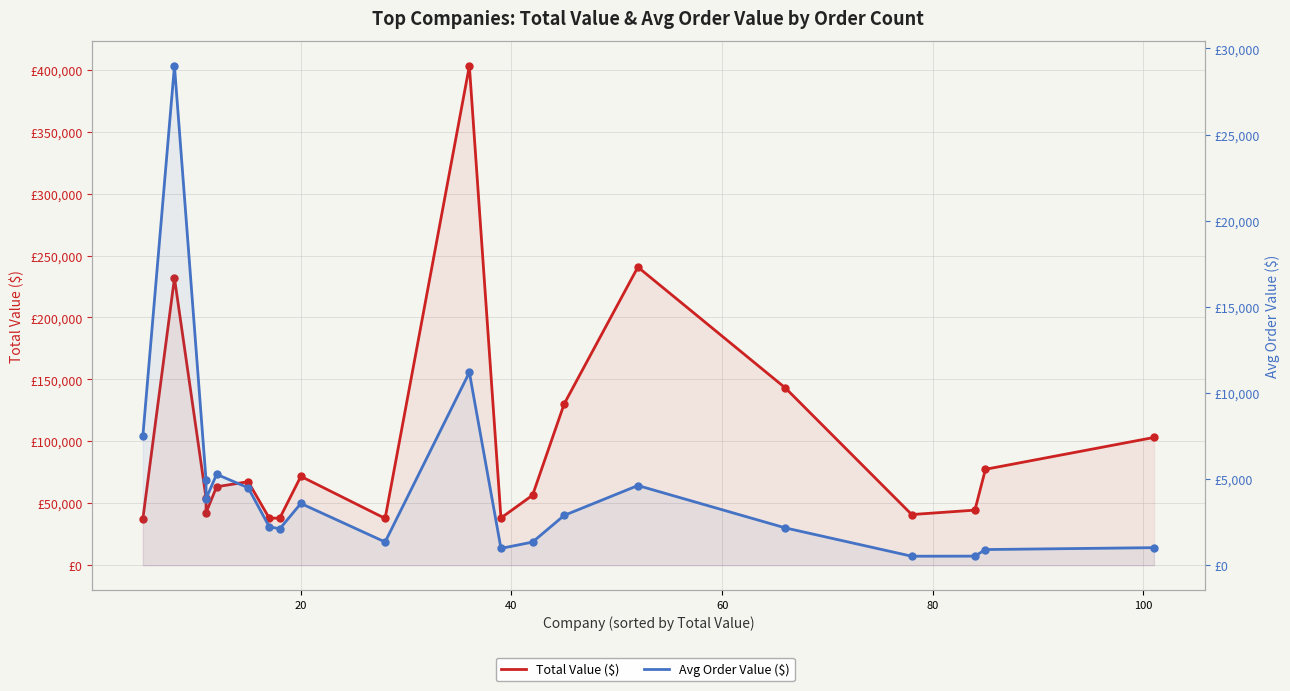

At how many categories does at least one series exceed 185425?

3